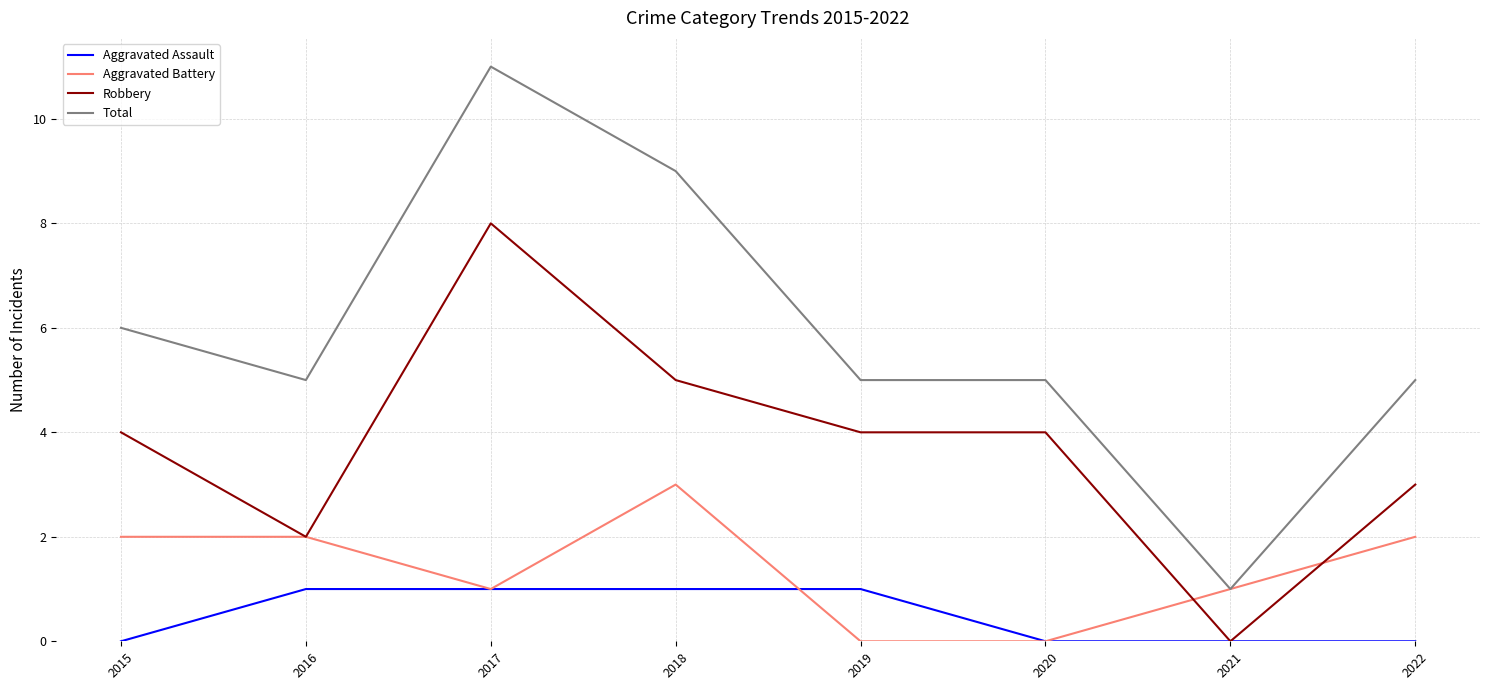

List the series in order of their peak value, lowest first.

Aggravated Assault, Aggravated Battery, Robbery, Total